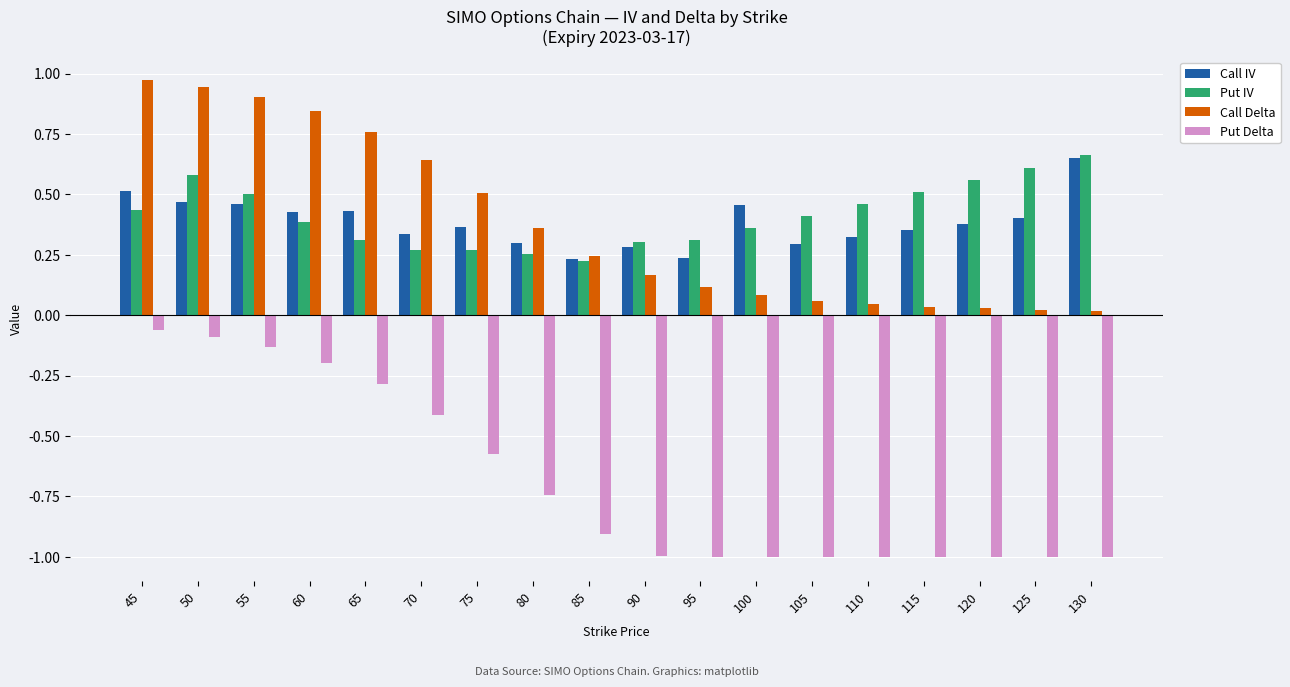

Between 75 and 120, which series saw the biggest shift?

Call Delta